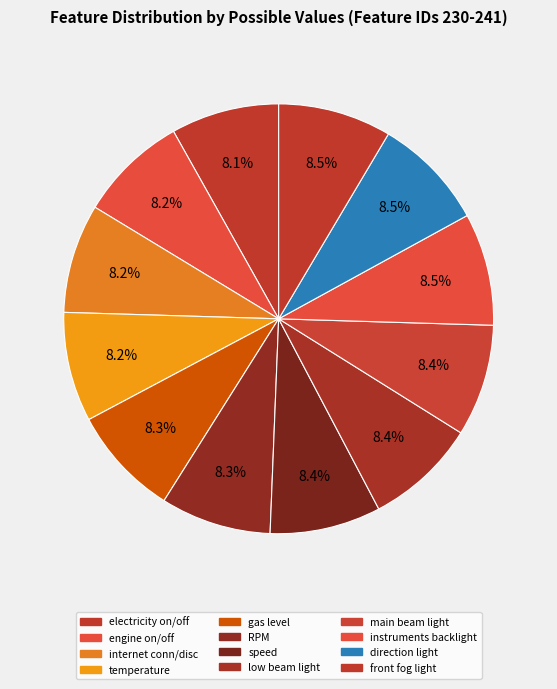

Does any single category account for the majority?

No